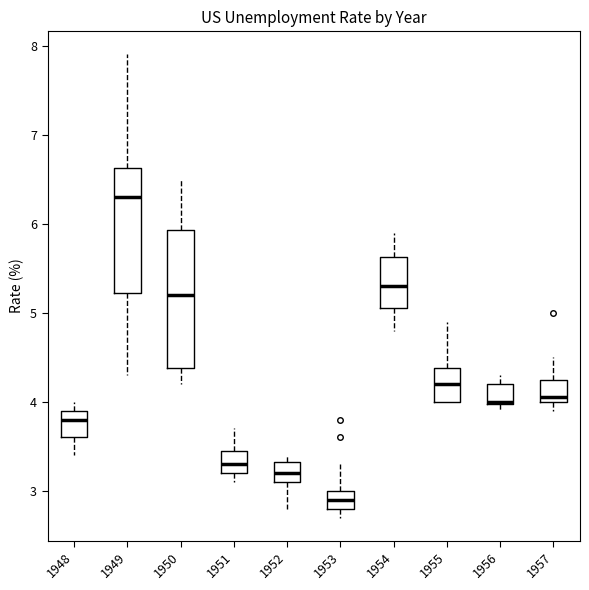

Comparing the boxes themselves (not the whiskers), which one is the tallest?

1950